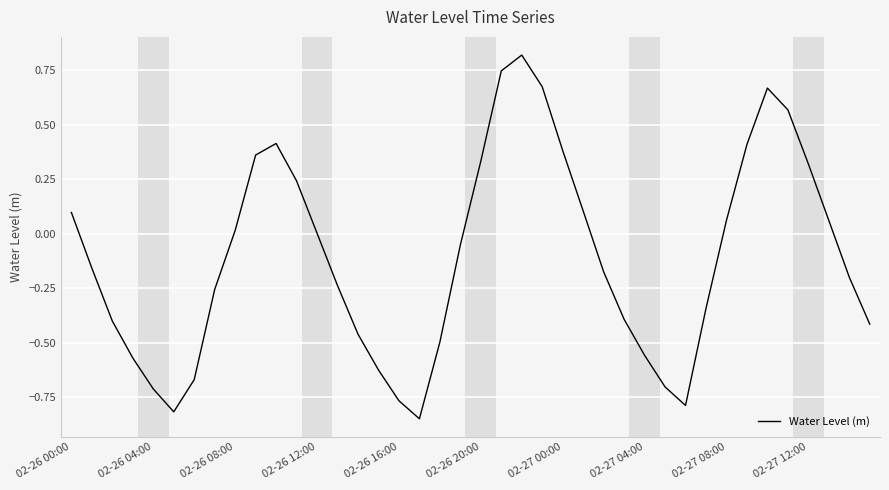

What is the difference between the maximum and minimum values?

1.7